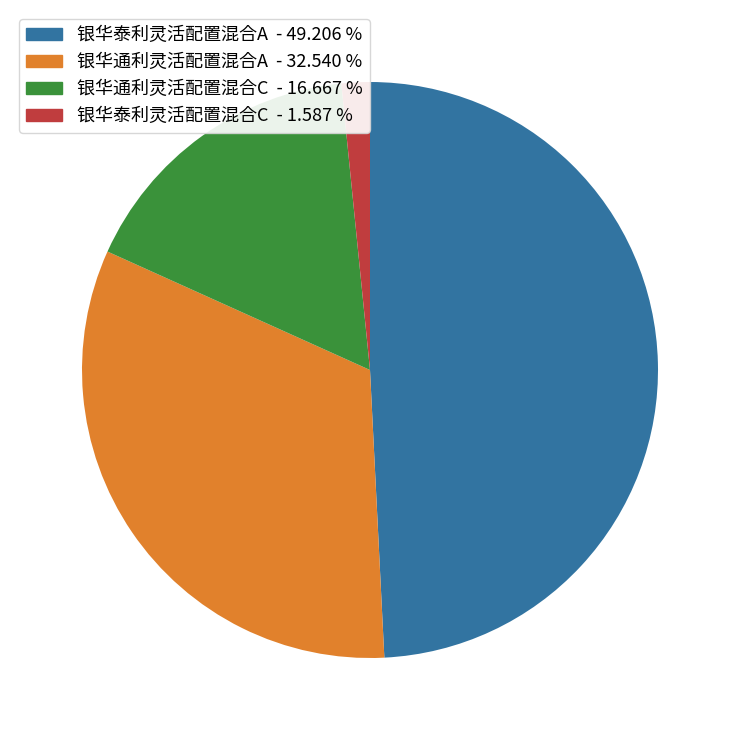

Do 银华泰利灵活配置混合A and 银华泰利灵活配置混合C together represent more than half of the pie?

Yes